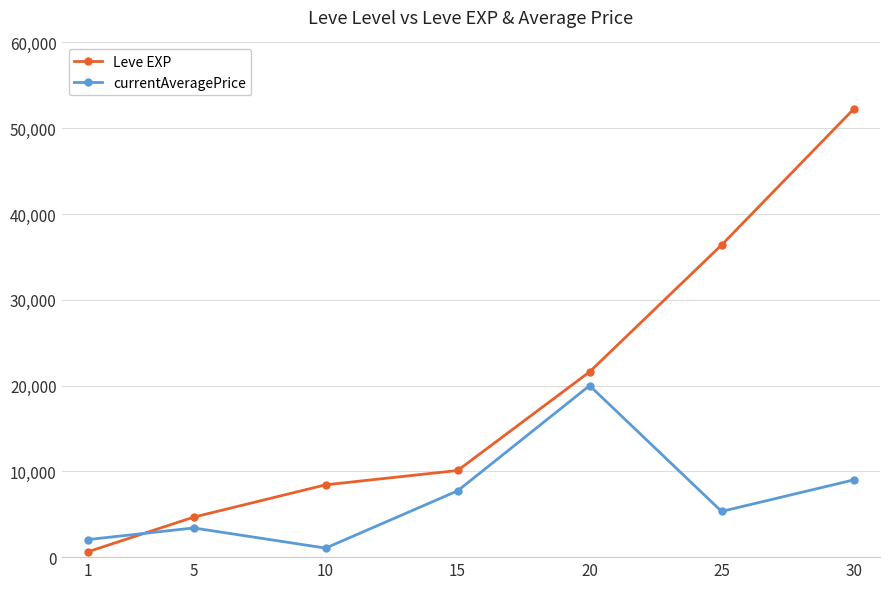

Rank the series by their maximum value, from highest to lowest.

Leve EXP, currentAveragePrice